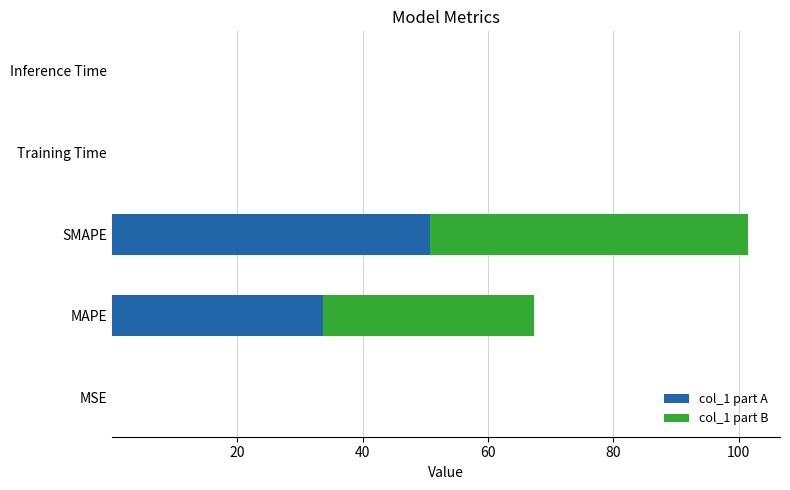

At which category is the sum across all series the highest?

SMAPE